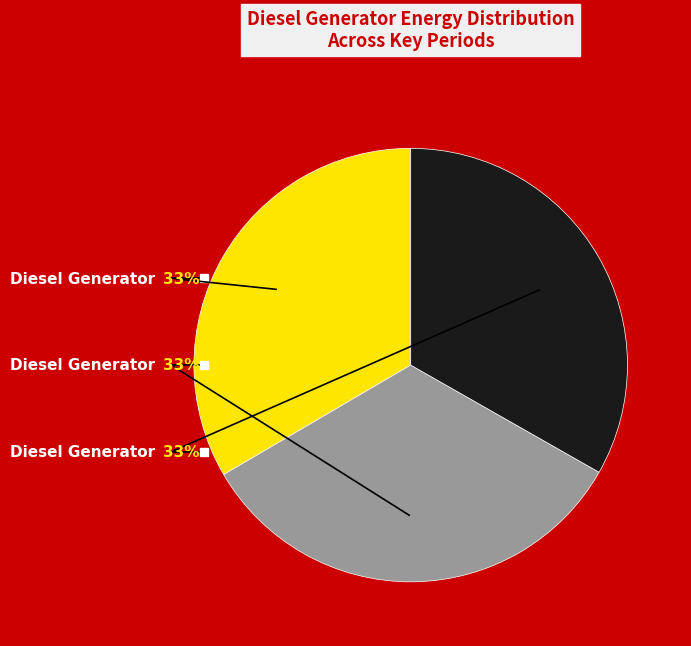

Does any single category account for the majority?

No